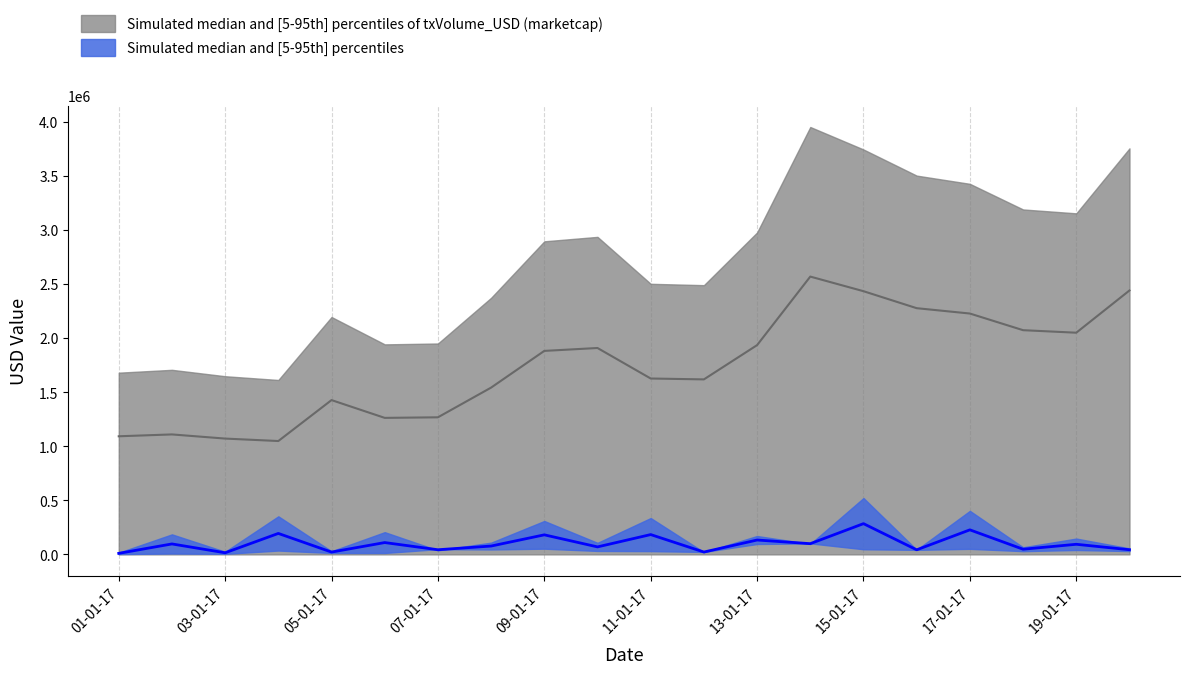

At which category is the sum across all series the highest?

15-01-17